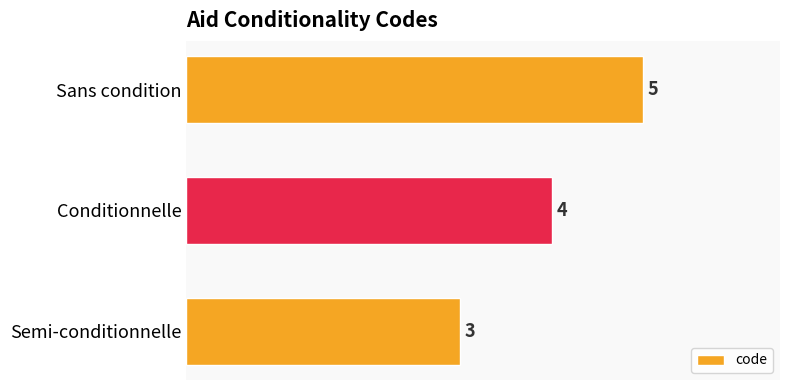

At which label is the value closest to 4?

Conditionnelle